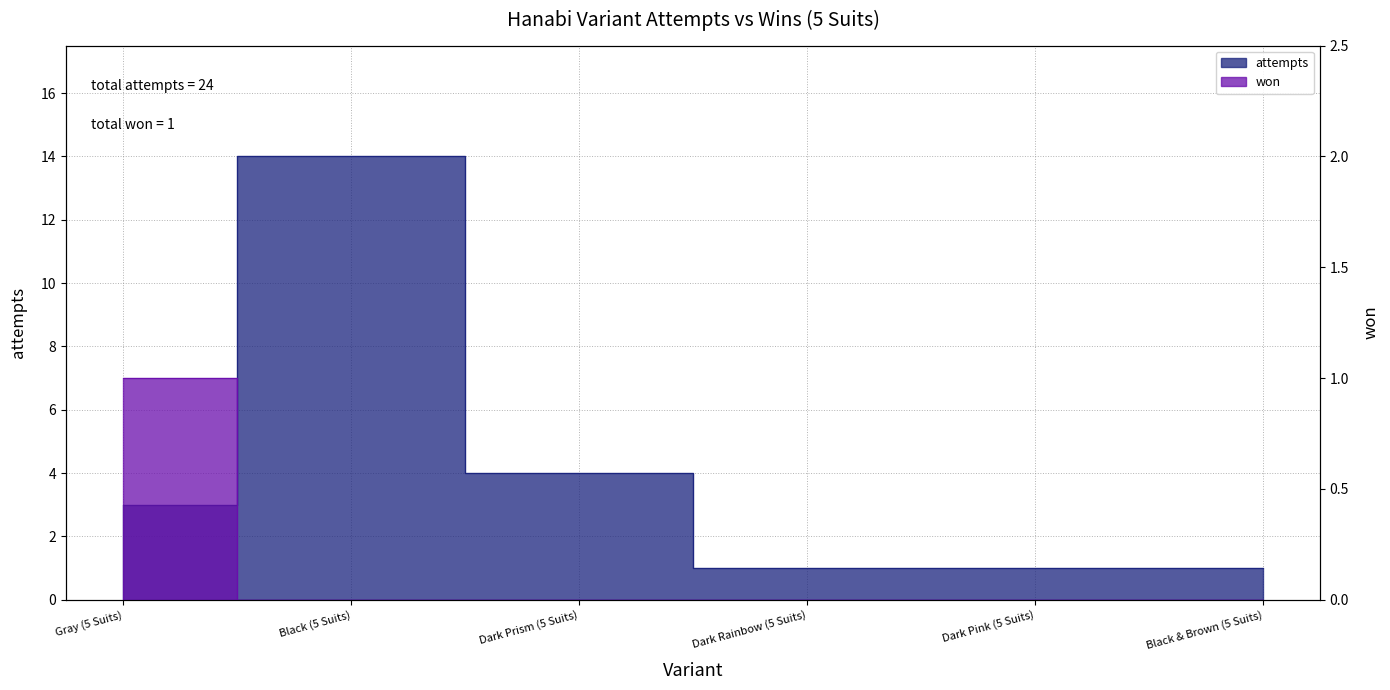

Reading right to left, transcribe all the data shown in this chart.

attempts: Black & Brown (5 Suits)=1	Dark Pink (5 Suits)=1	Dark Rainbow (5 Suits)=1	Dark Prism (5 Suits)=4	Black (5 Suits)=14	Gray (5 Suits)=3
won: Black & Brown (5 Suits)=0	Dark Pink (5 Suits)=0	Dark Rainbow (5 Suits)=0	Dark Prism (5 Suits)=0	Black (5 Suits)=0	Gray (5 Suits)=1